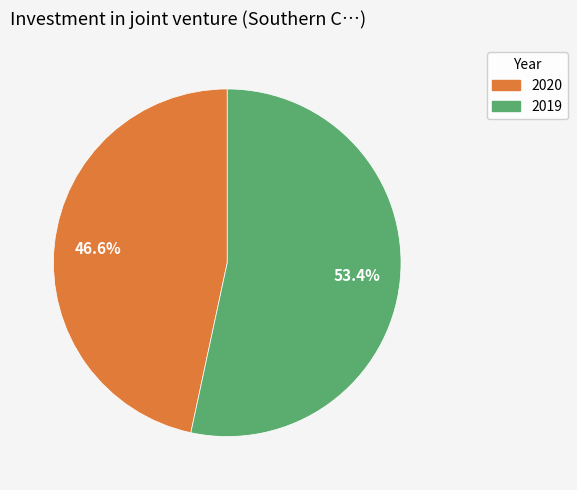

Which slice is the largest?

2019